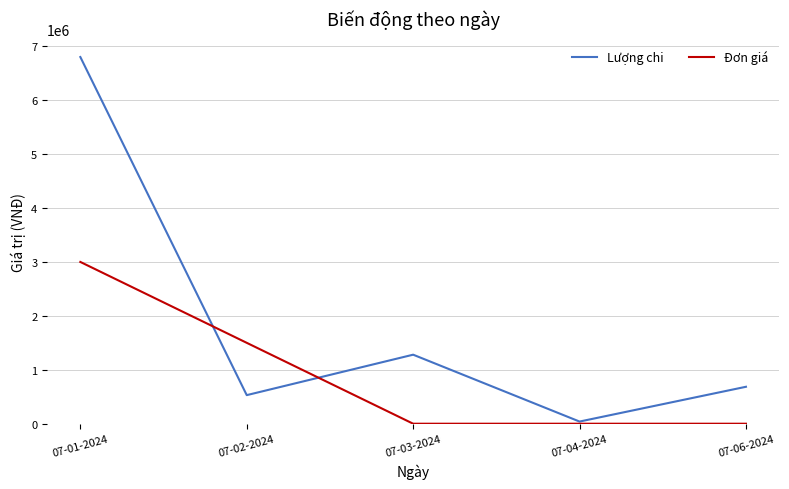

The Đơn giá series shows 3000000 at 07-01-2024. True or false?

True